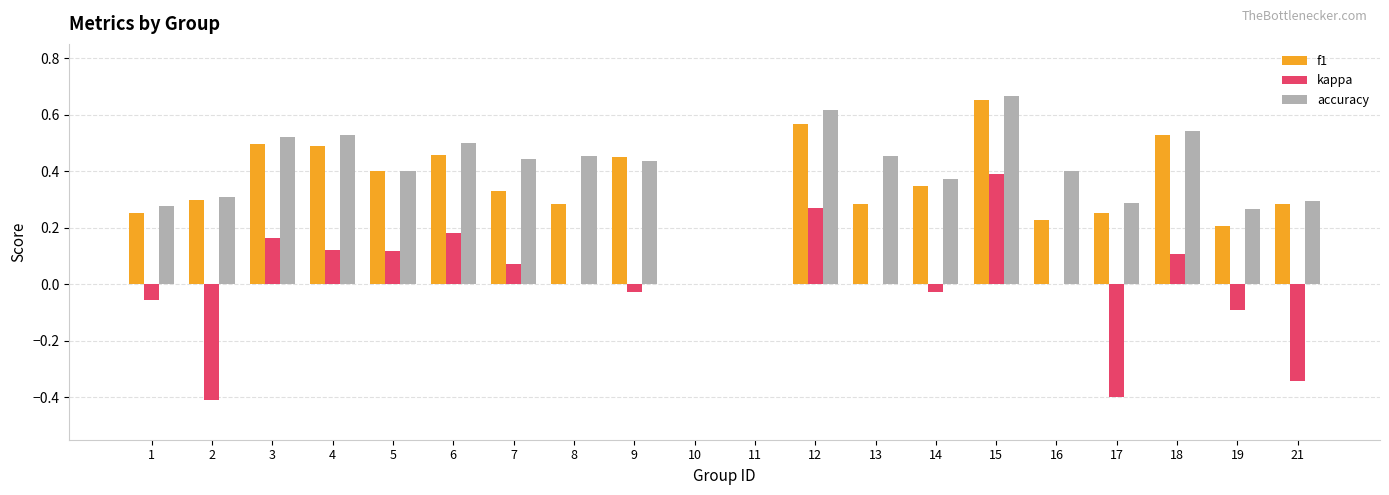

At which category is the sum across all series the highest?

15